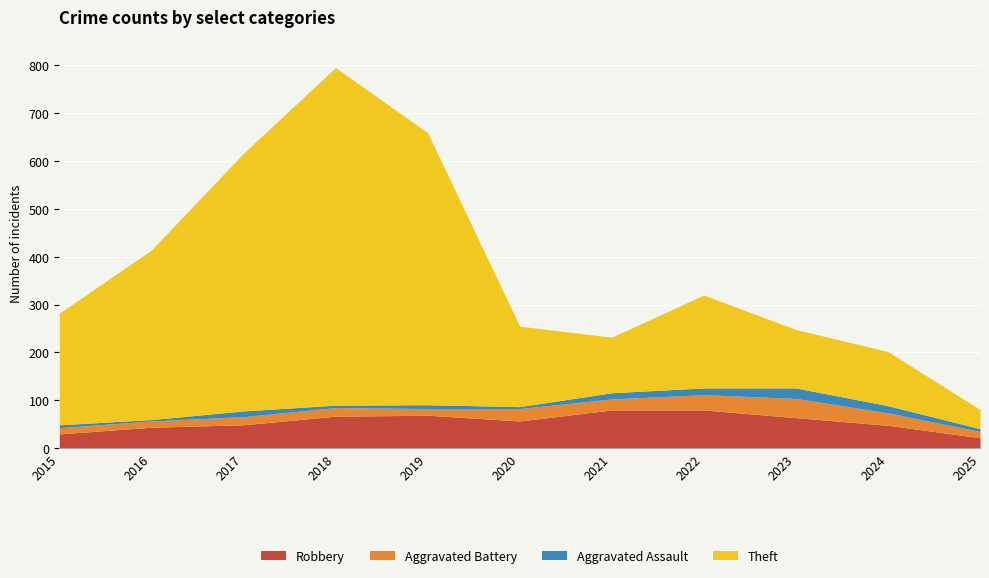

What is the difference between the second highest and minimum values in the Theft series?

528